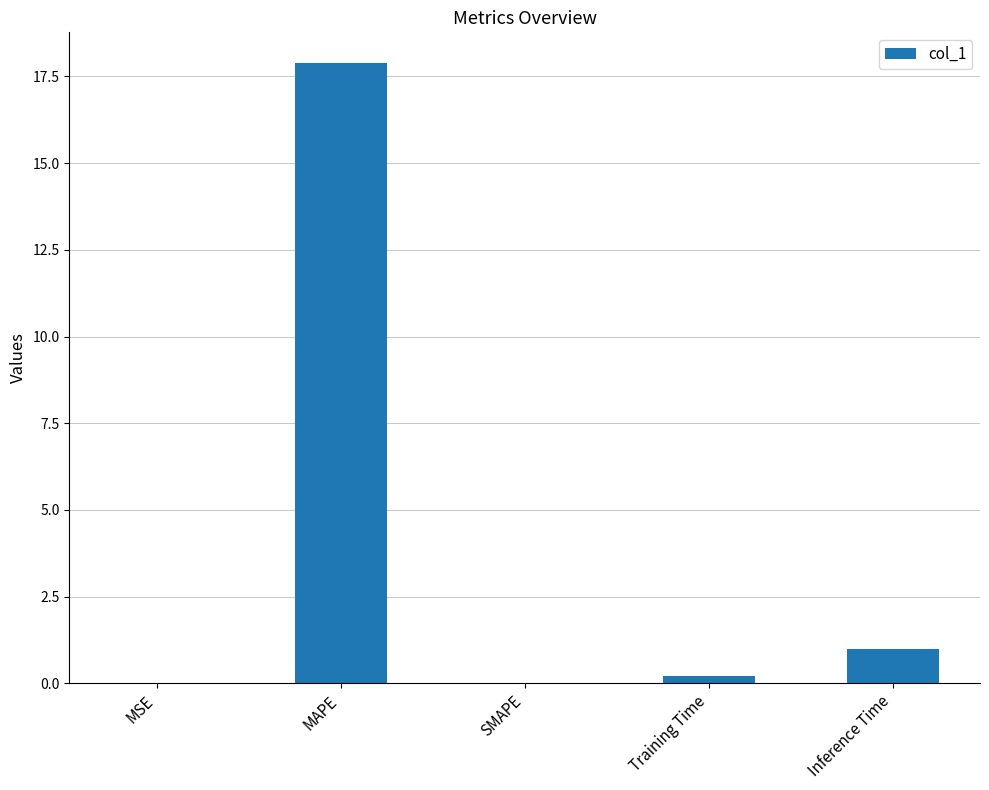

The chart shows a value of -6.5 at SMAPE. True or false?

False